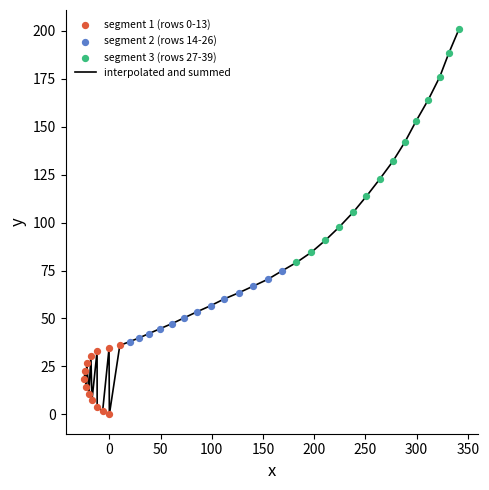

What is the greatest value displayed?

200.7